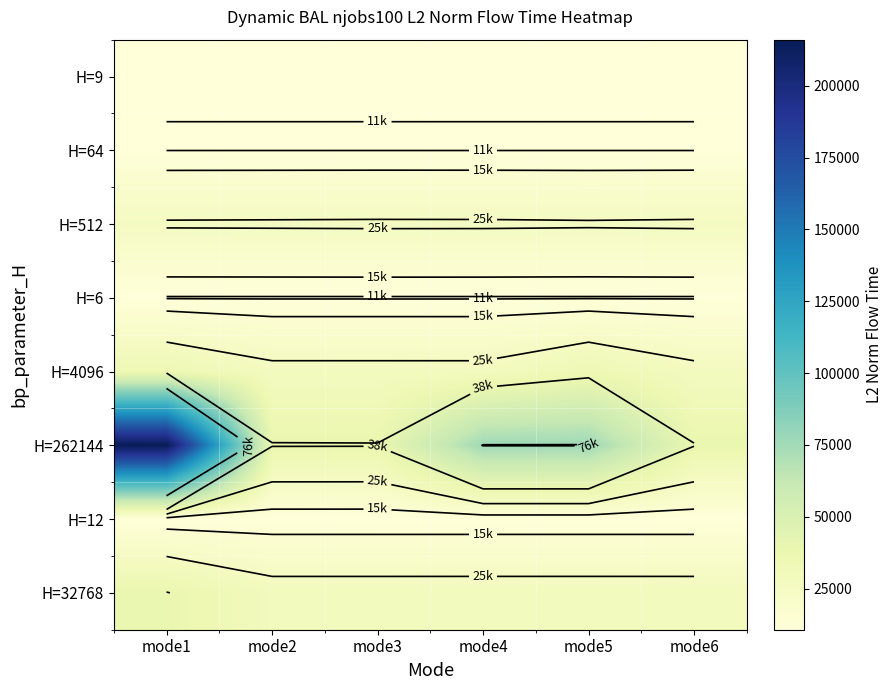

Which has a higher value, mode1 or mode3?

mode1